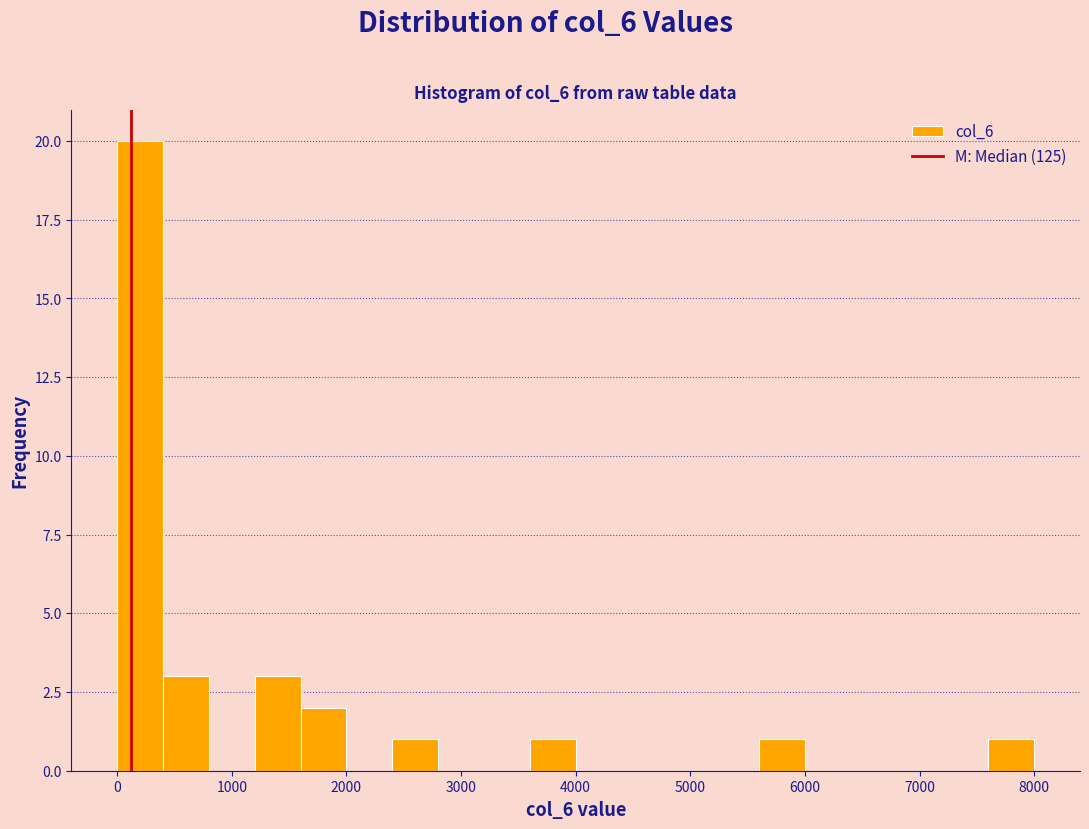

Read against the x-axis, roughly where is the centre of the tallest bar?

200